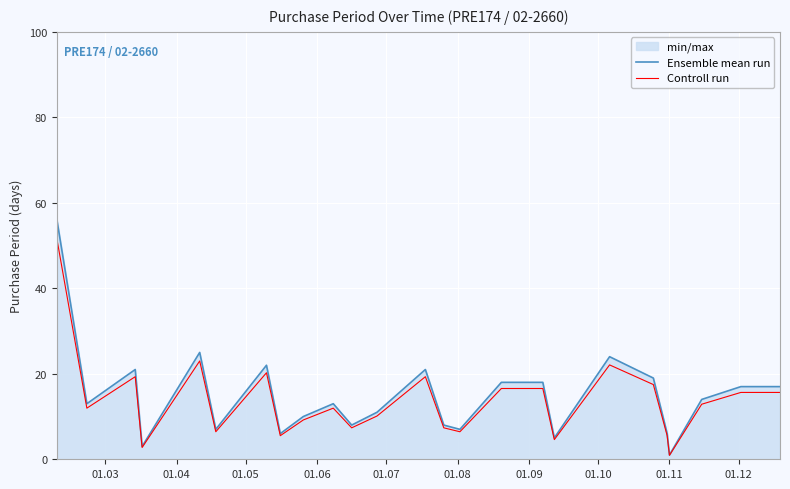

What is the maximum value shown in the chart?

56.0